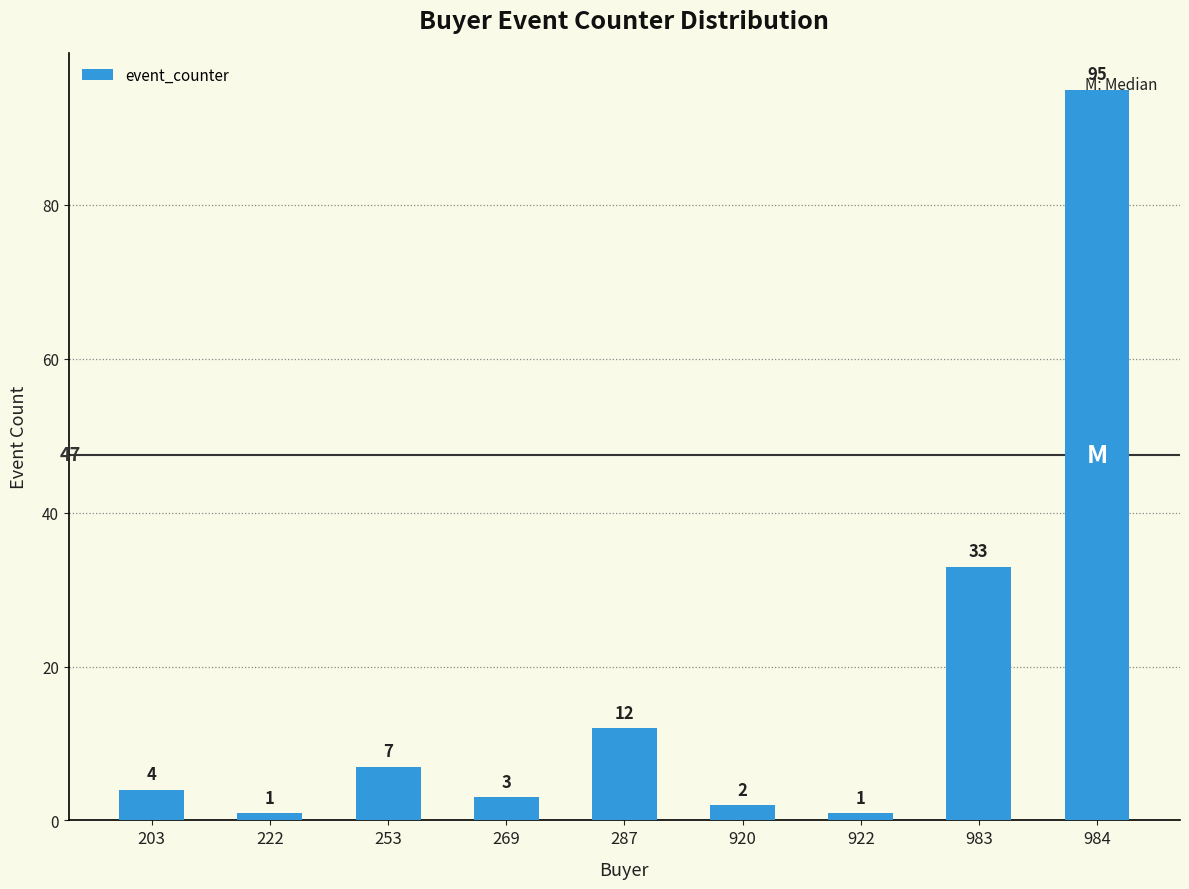

Which has a higher value, 269 or 253?

253